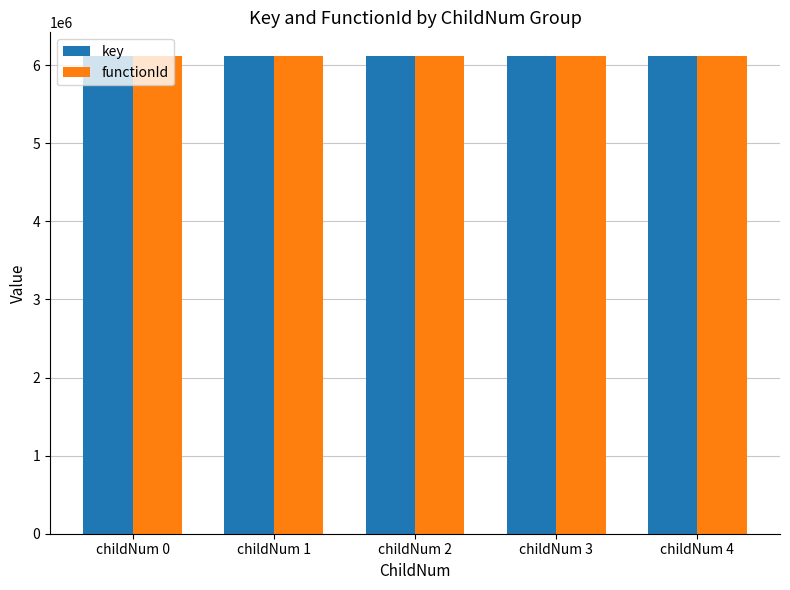

What is the total value across all series at childNum 3?

12229986